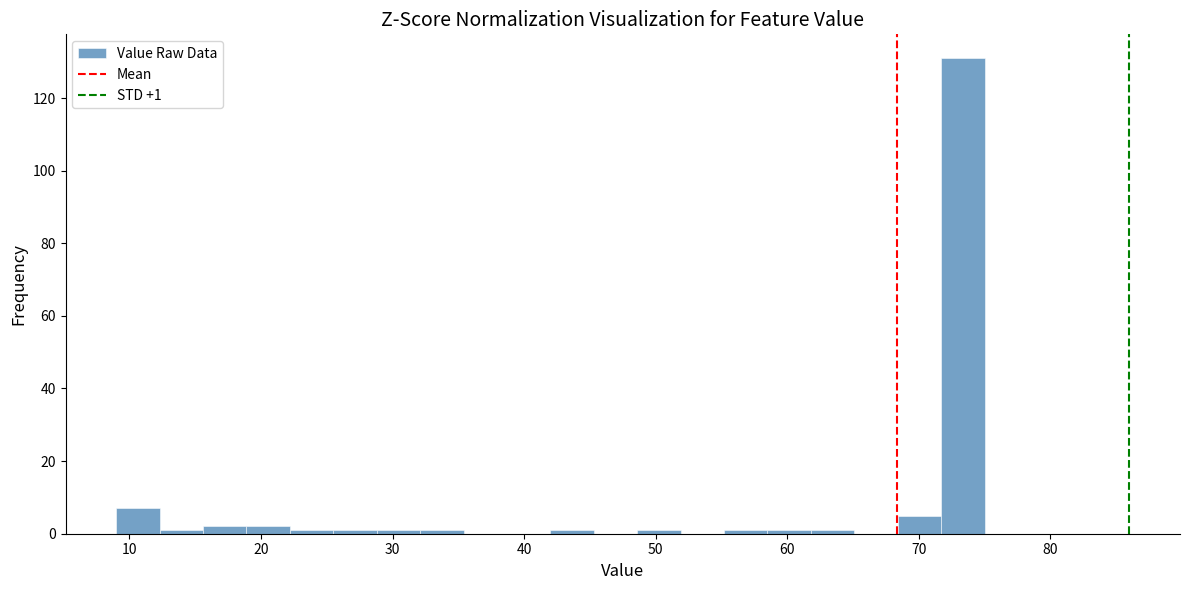

Read against the x-axis, roughly where is the centre of the tallest bar?

73